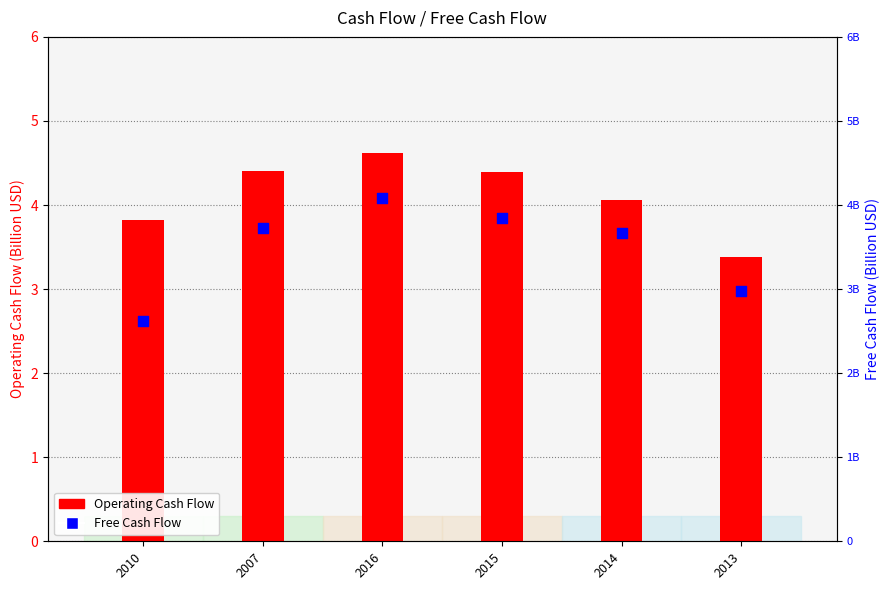

What is the total value across all series at 2014?

7.7